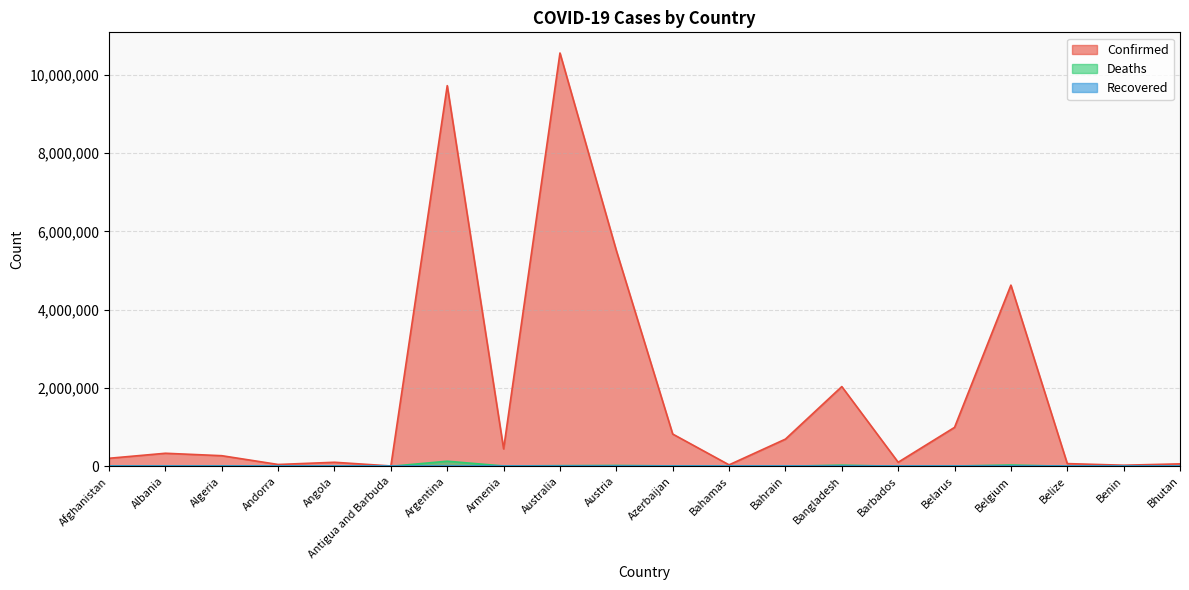

True or false: Confirmed has a value of 2036343 at Bangladesh.

True